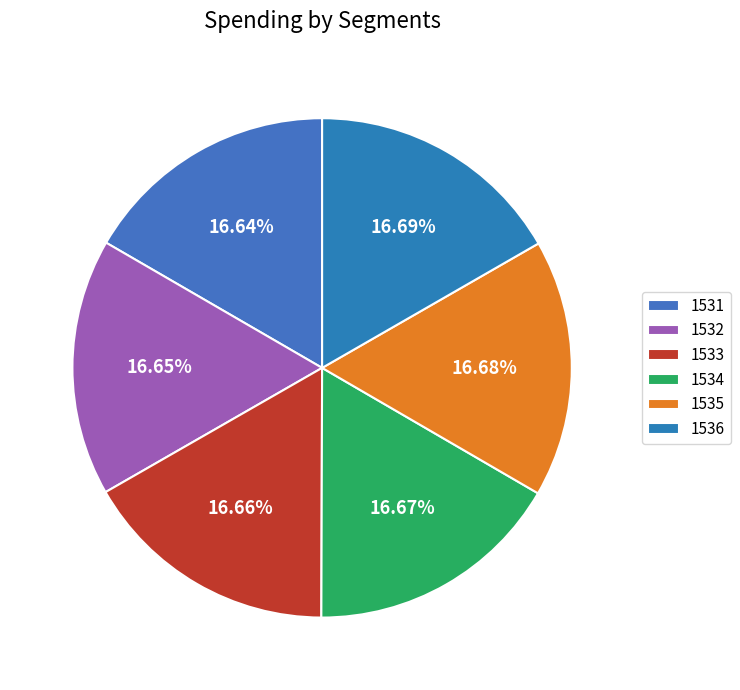

To the nearest percent, what portion does 1531 represent?

17%